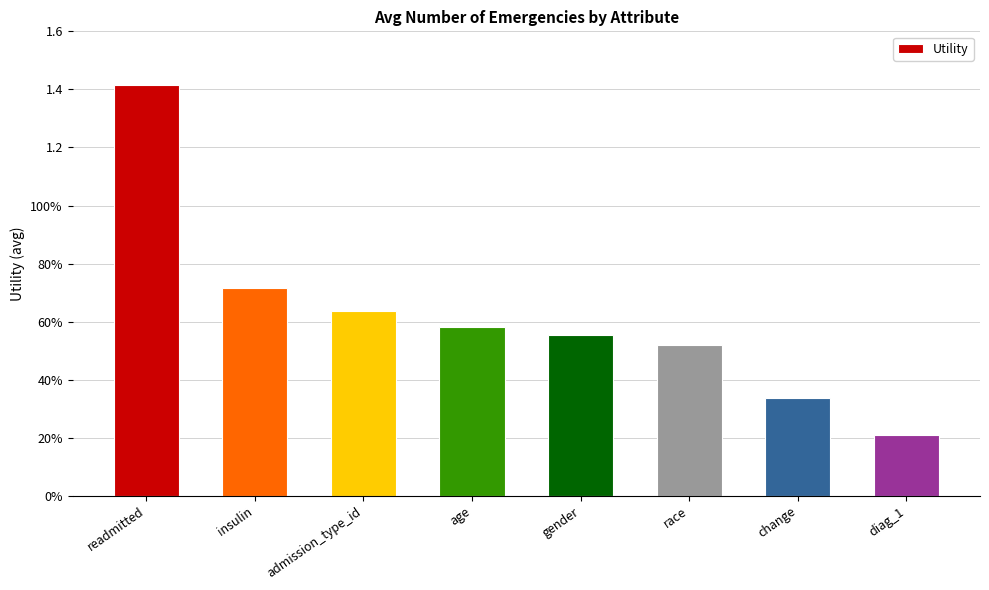

What is the label of the 5th bar from the right?

age